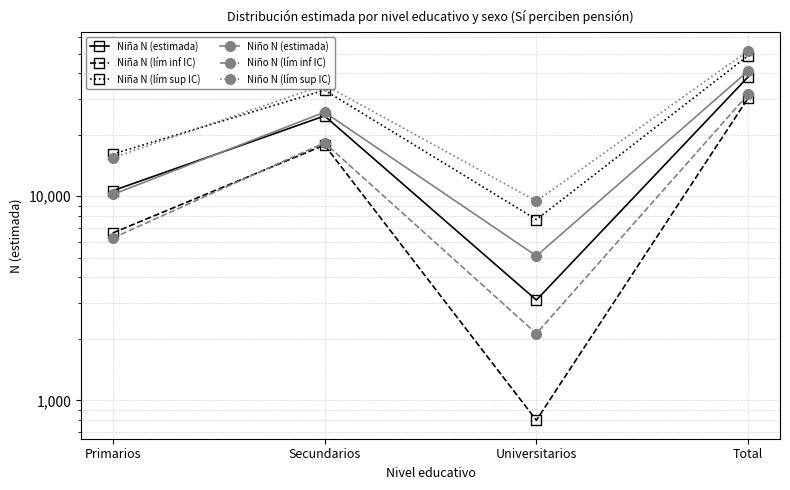

Read the Niña N (estimada) value at Universitarios.

3100